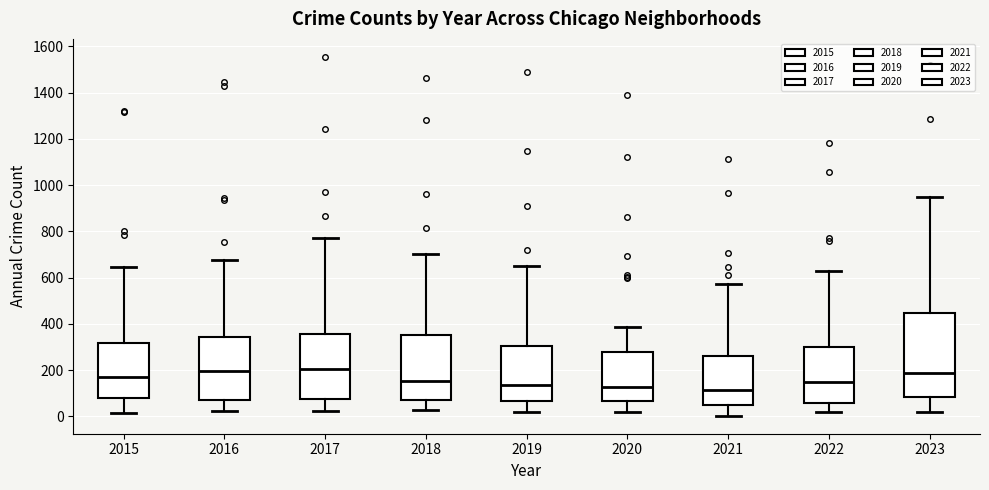

Reading left to right, read every box against the y-axis: the position of its median line, the range the box covers, and the ends of its whiskers. The values are not printed on the chart, so give them approximately, as read against the axis.

2015: median 180, box 80 to 320, whiskers 20 to 640
2016: median 200, box 80 to 340, whiskers 20 to 680
2017: median 200, box 80 to 360, whiskers 20 to 780
2018: median 160, box 60 to 360, whiskers 20 to 700
2019: median 140, box 60 to 300, whiskers 20 to 660
2020: median 120, box 60 to 280, whiskers 20 to 380
2021: median 120, box 60 to 260, whiskers 0 to 580
2022: median 140, box 60 to 300, whiskers 20 to 640
2023: median 180, box 80 to 440, whiskers 20 to 960